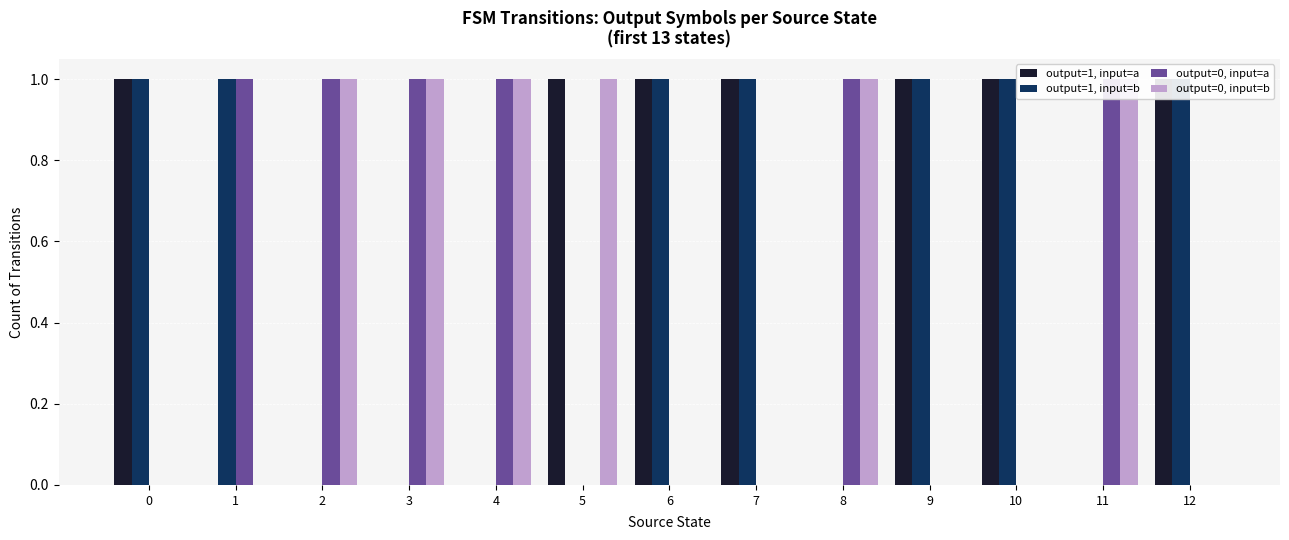

What is the sum of the output=1, input=a values at 8 and 9?

1